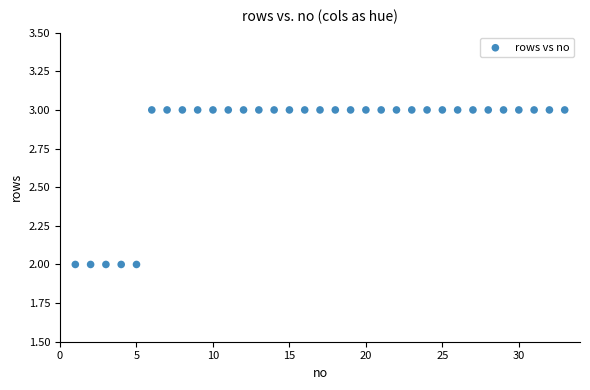

What is the range of X values (max minus min)?

32